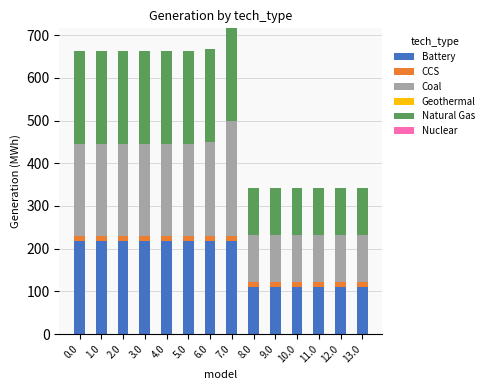

Is it true that Battery equals 110.0 at 12.0?

True